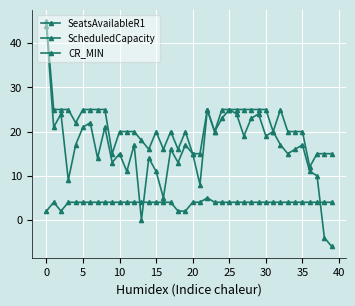

What is the highest value of the SeatsAvailableR1 series?

44